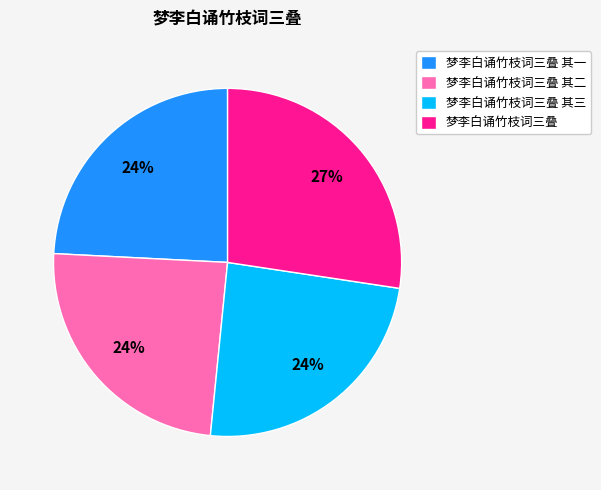

How many slices are in this pie chart?

4